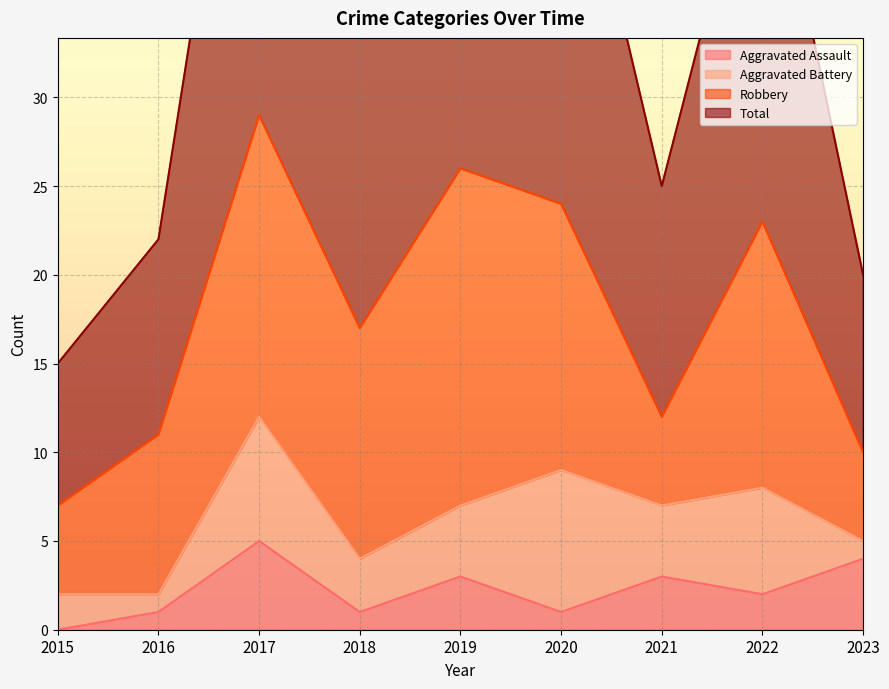

Which series has the largest total across all categories?

Total